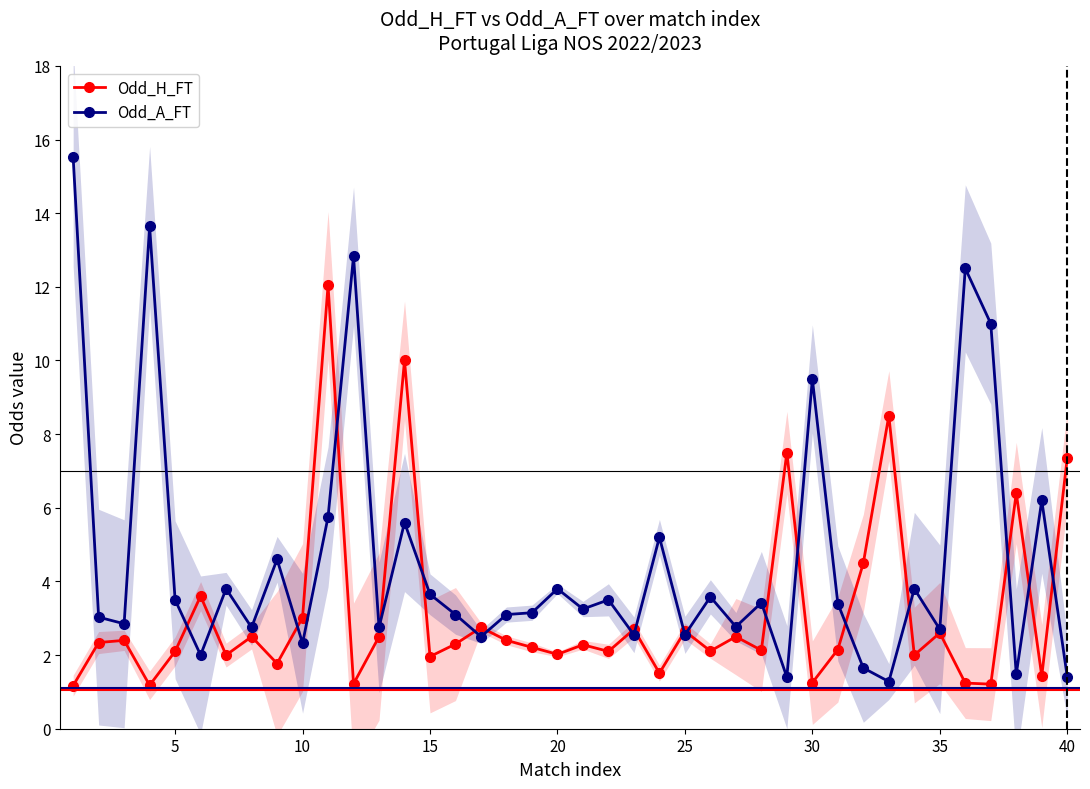

True or false: Odd_H_FT has more than 1 points higher than both neighbors.

True